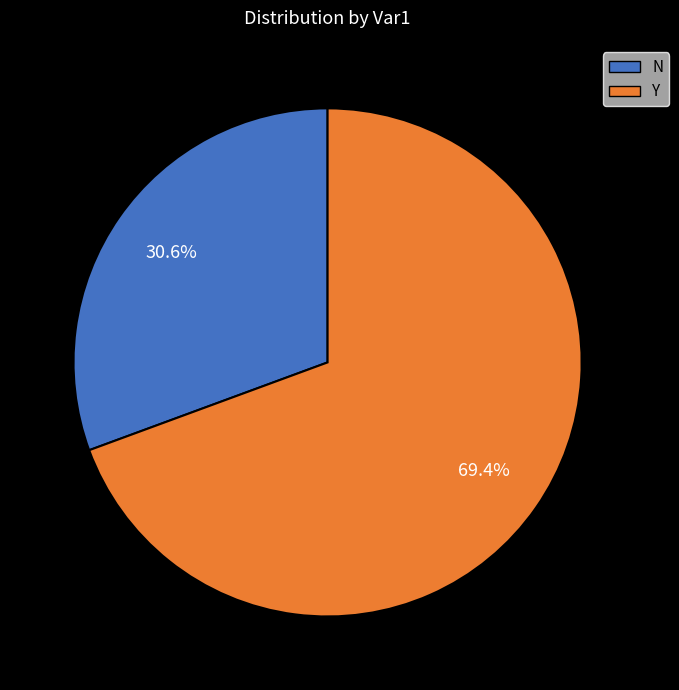

How many segments does this pie chart have?

2